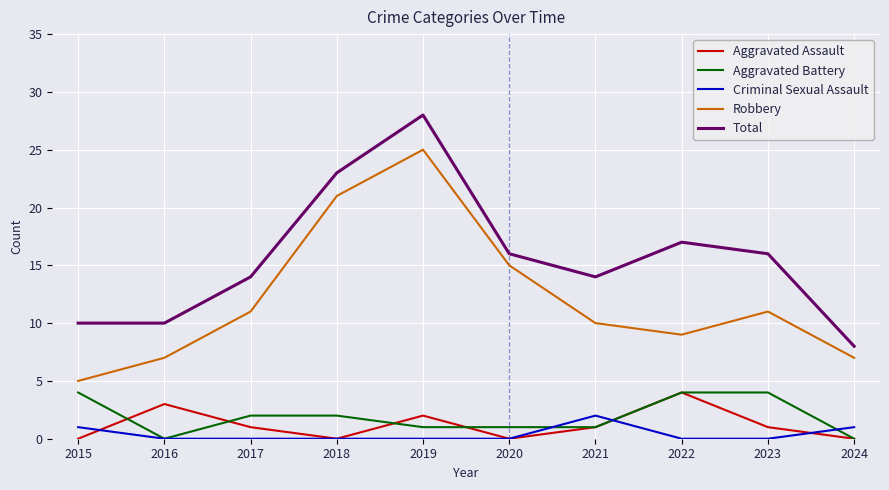

What is the sum of the Robbery values at 2023 and 2019?

36